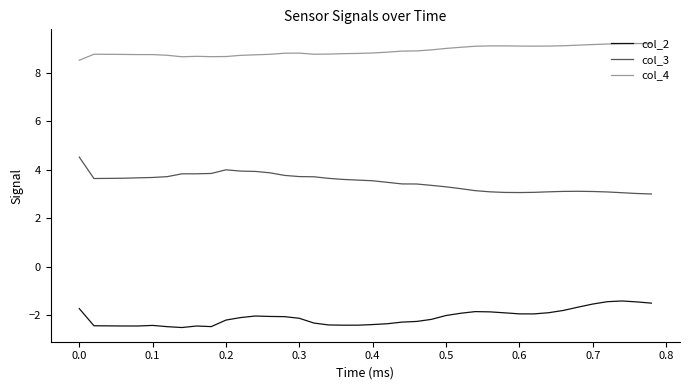

List the series in order of their overall mean, highest first.

col_4, col_3, col_2